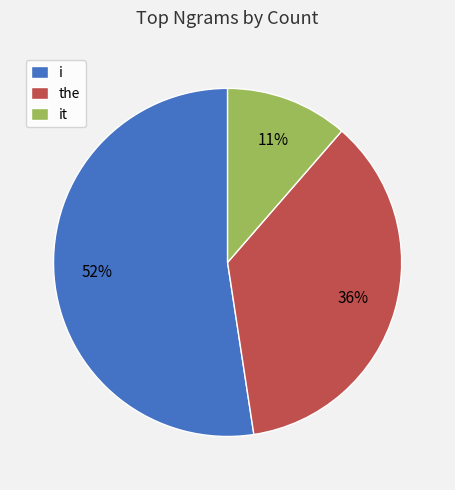

Combined, do the and it account for over 50%?

No